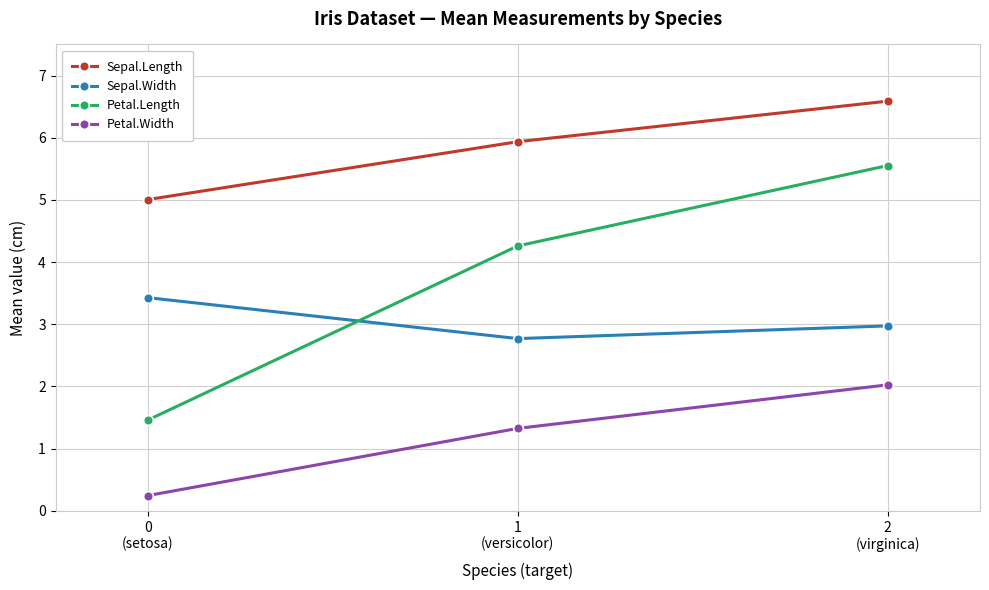

Reading right to left, transcribe all the data shown in this chart.

Sepal.Length: 2
(virginica)=6.6	1
(versicolor)=5.9	0
(setosa)=5.0
Sepal.Width: 2
(virginica)=3.0	1
(versicolor)=2.8	0
(setosa)=3.4
Petal.Length: 2
(virginica)=5.6	1
(versicolor)=4.3	0
(setosa)=1.5
Petal.Width: 2
(virginica)=2.0	1
(versicolor)=1.3	0
(setosa)=0.2